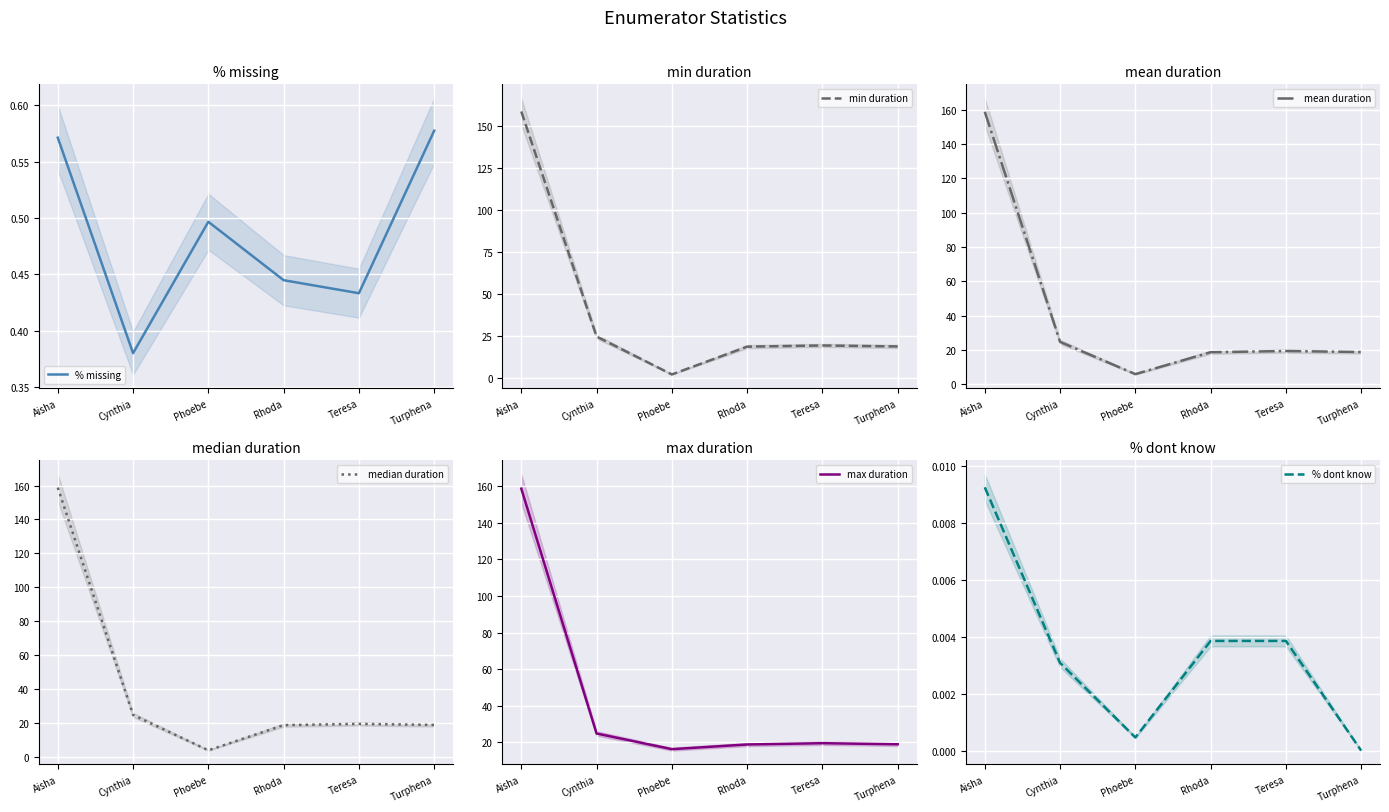

The max duration series shows 25.2 at Phoebe. True or false?

False